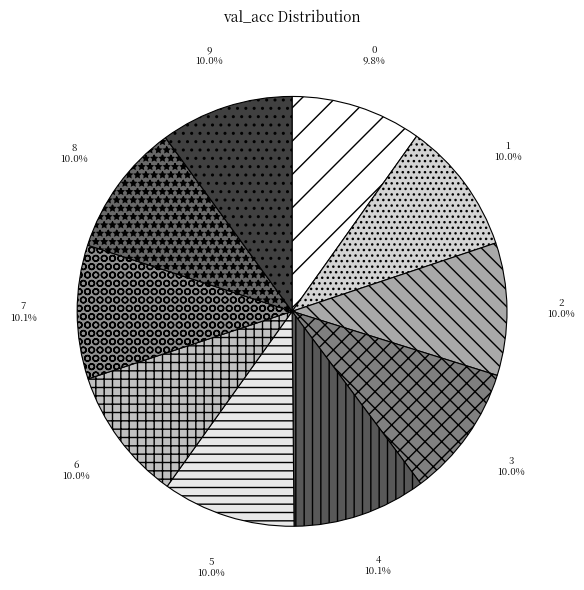

What percentage do 4 and 6 together represent?

20.1%